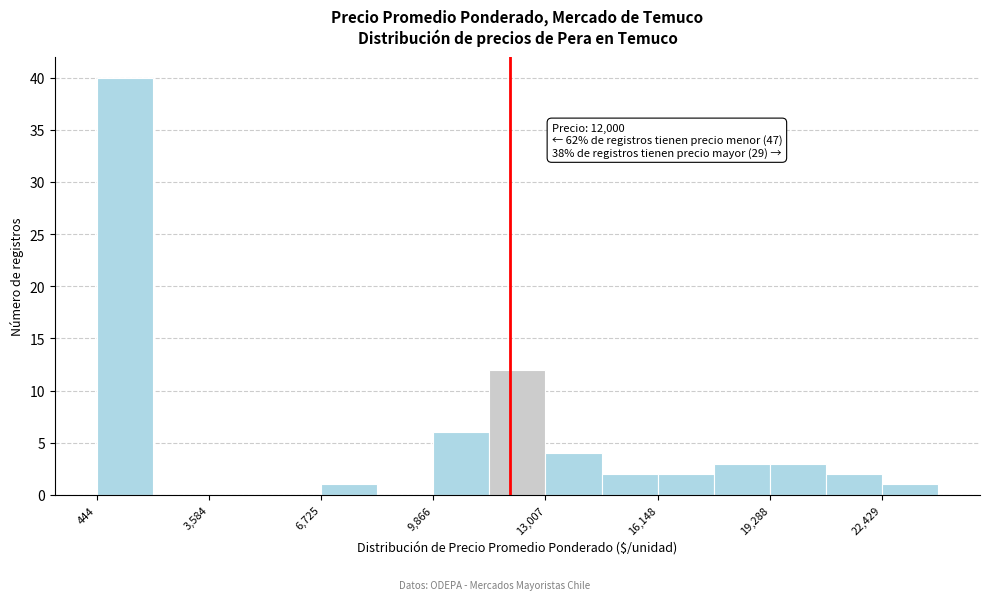

Read against the x-axis, roughly where is the centre of the tallest bar?

1000